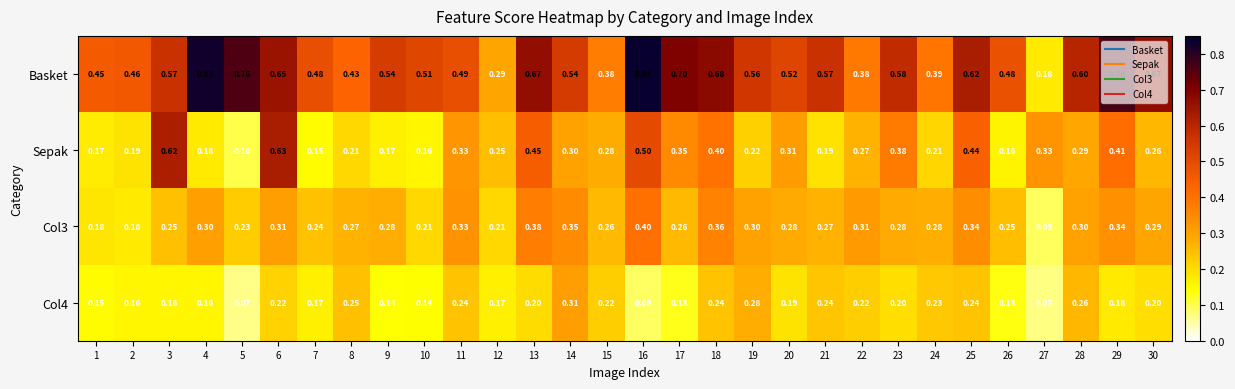

Which series changed the most between 5 and 15?

Basket